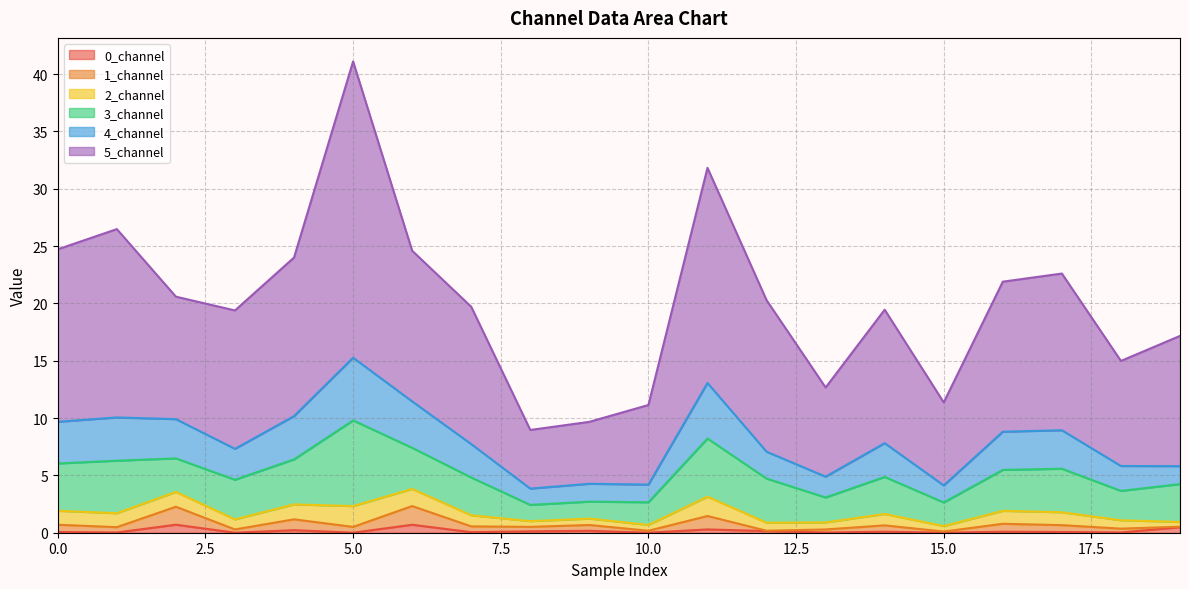

At which category is the sum across all series the highest?

5.0